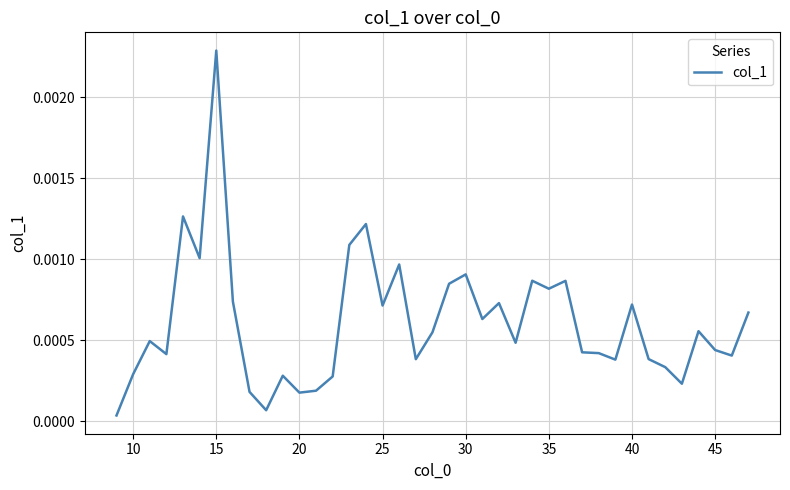

How many lines are shown in the chart?

1